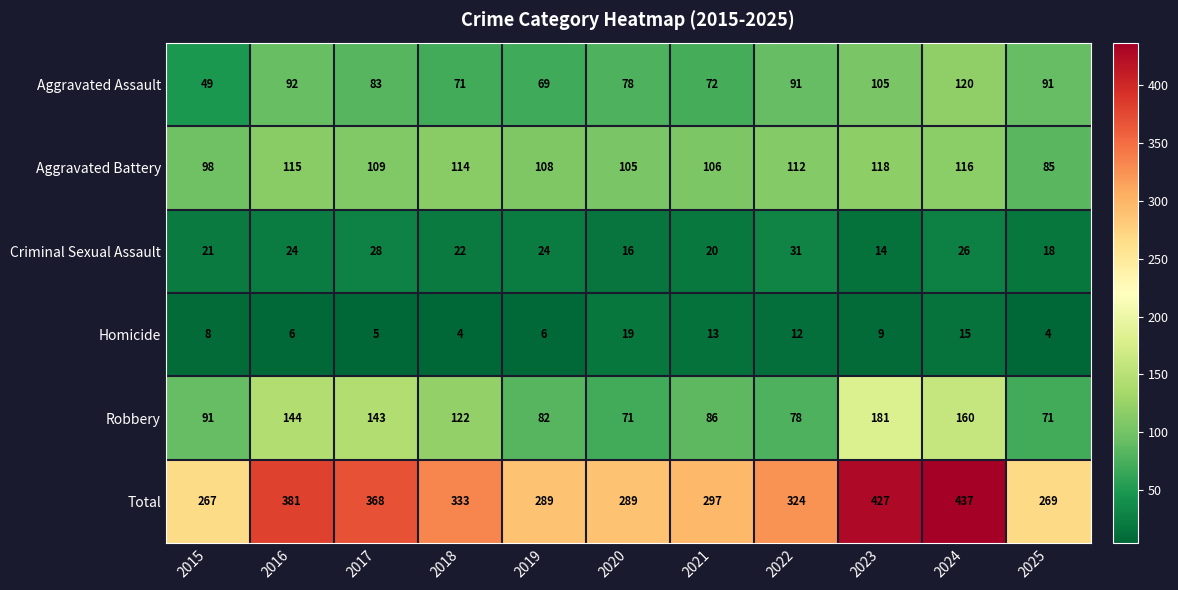

True or false: Robbery has a value of 128 at 2015.

False